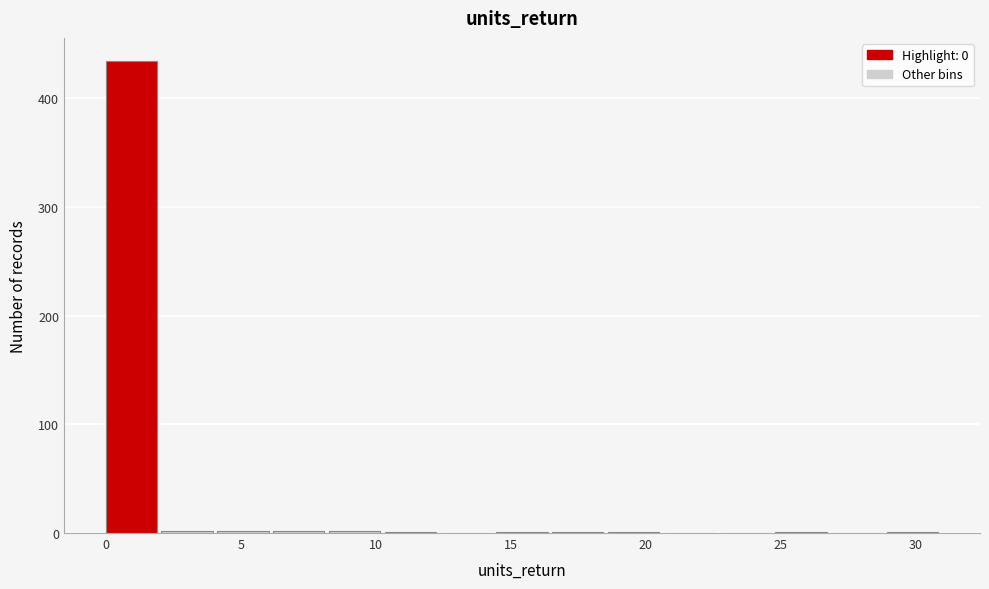

Reading left to right, transcribe this chart: for each bar, give the range it covers on the x-axis and its height. Neither the bar edges nor the heights are printed on the chart, so give them approximately, as read against the axes.

0.0 to 2.0: 430
2.0 to 4.0: under 10
4.0 to 6.0: under 10
6.0 to 8.5: under 10
8.5 to 10.5: under 10
10.5 to 12.5: under 10
12.5 to 14.5: 0
14.5 to 16.5: under 10
16.5 to 18.5: under 10
18.5 to 20.5: under 10
20.5 to 22.5: 0
22.5 to 25.0: 0
25.0 to 27.0: under 10
27.0 to 29.0: 0
29.0 to 31.0: under 10